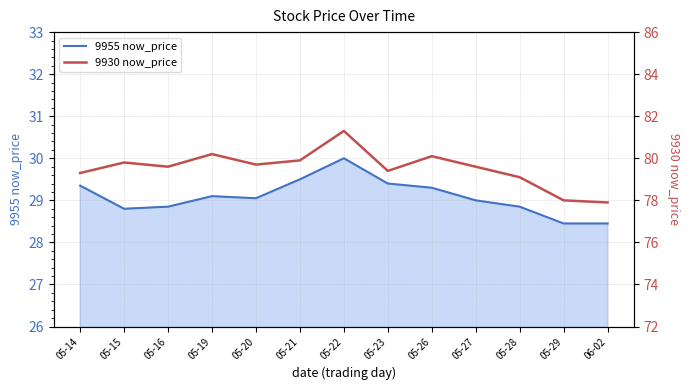

Which series has the widest spread of values?

9930 now_price